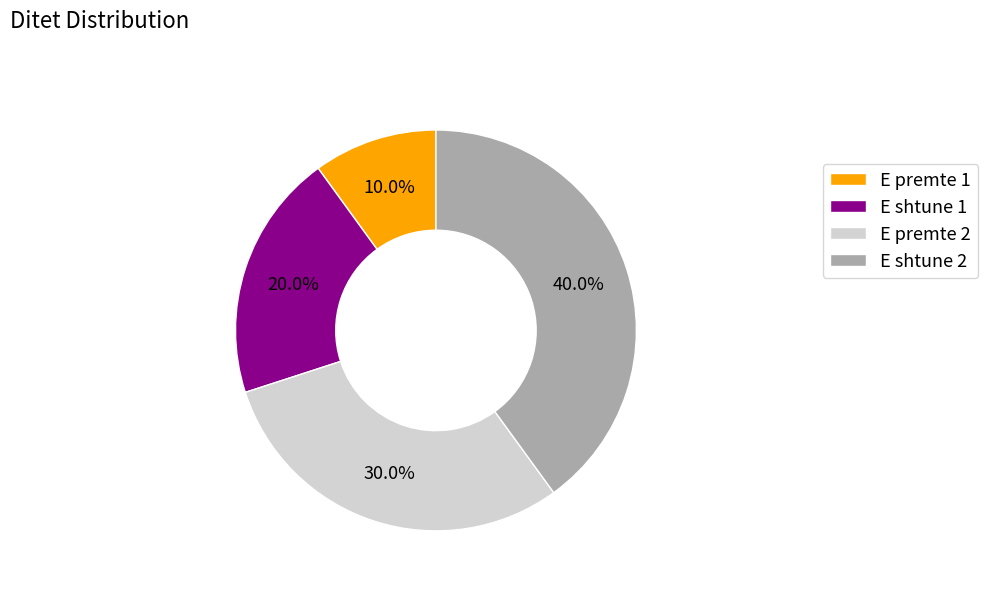

To the nearest percent, what is the average slice percentage?

25%